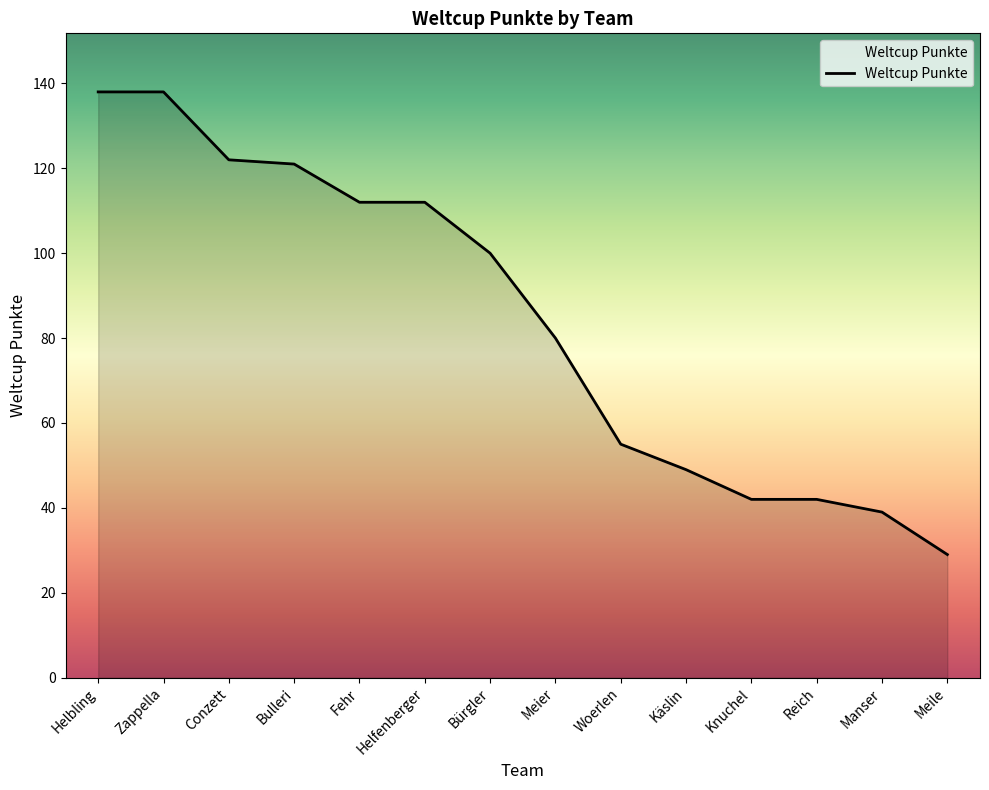

Does the chart display data point markers on the line(s)?

No